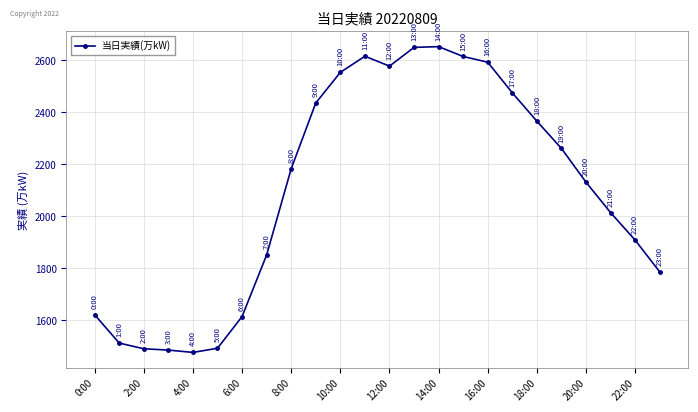

What is the minimum value shown in the chart?

1476